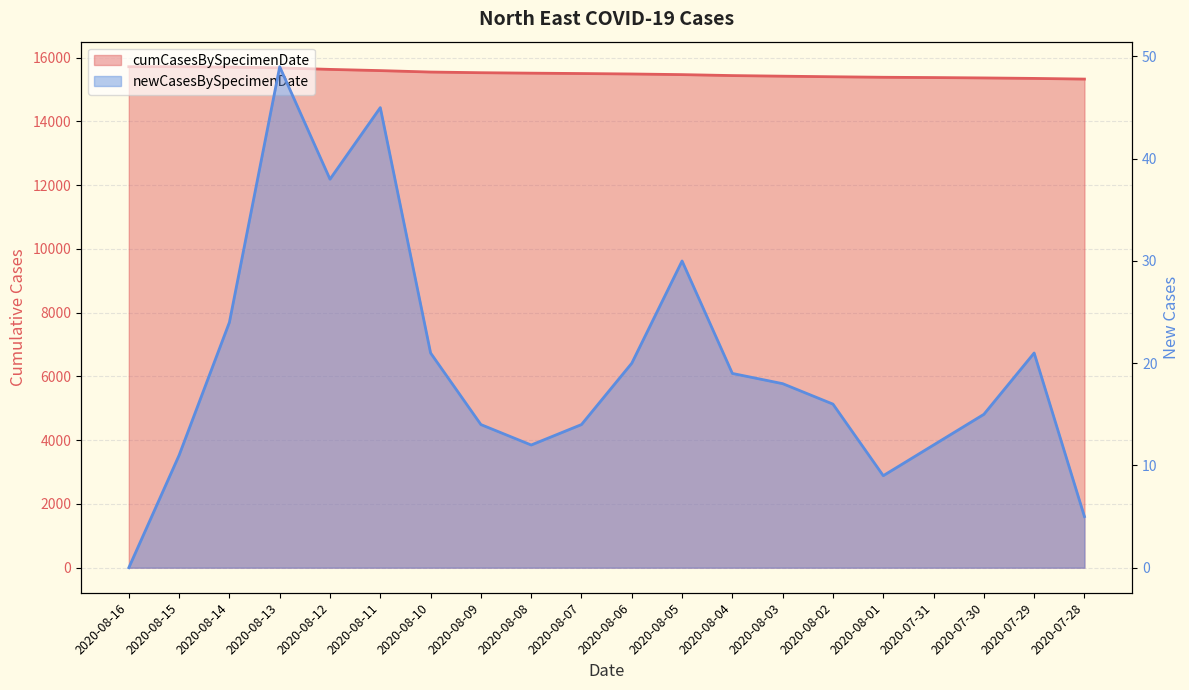

What is the total value across all series at 2020-08-13?

15731